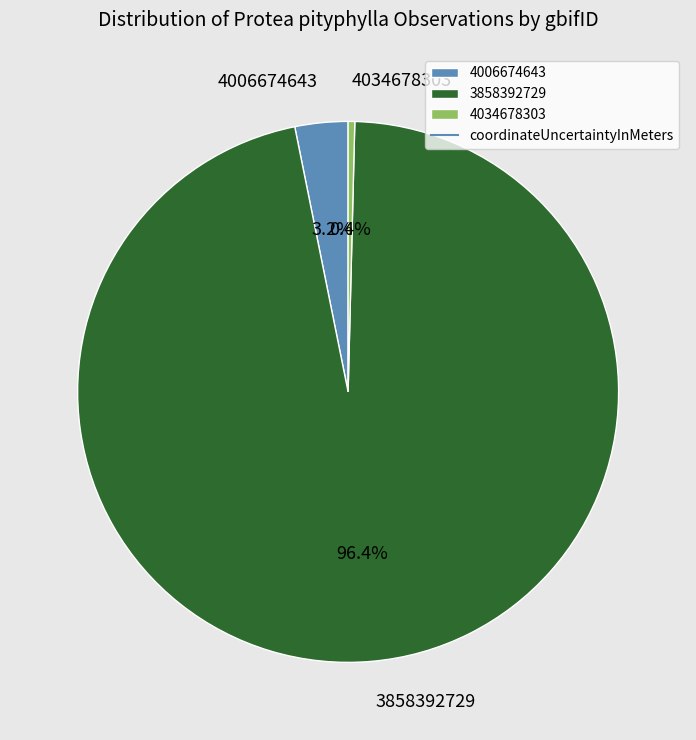

The 4006674643 slice represents 3% of the pie. True or false?

True